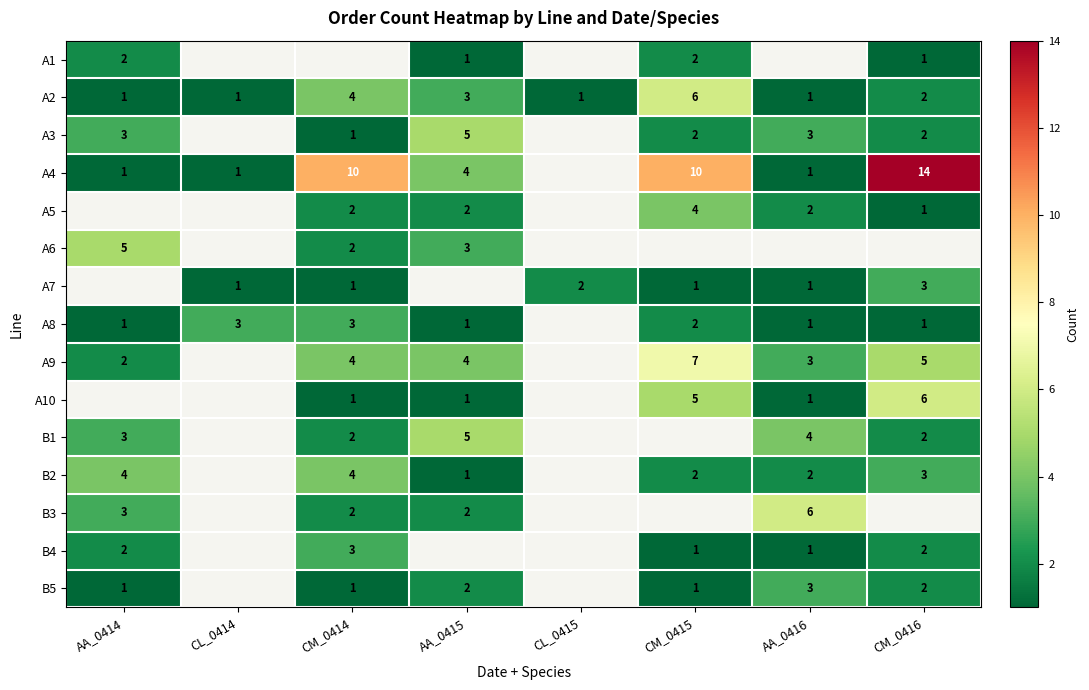

The A3 series shows 5 at AA_0415. True or false?

True